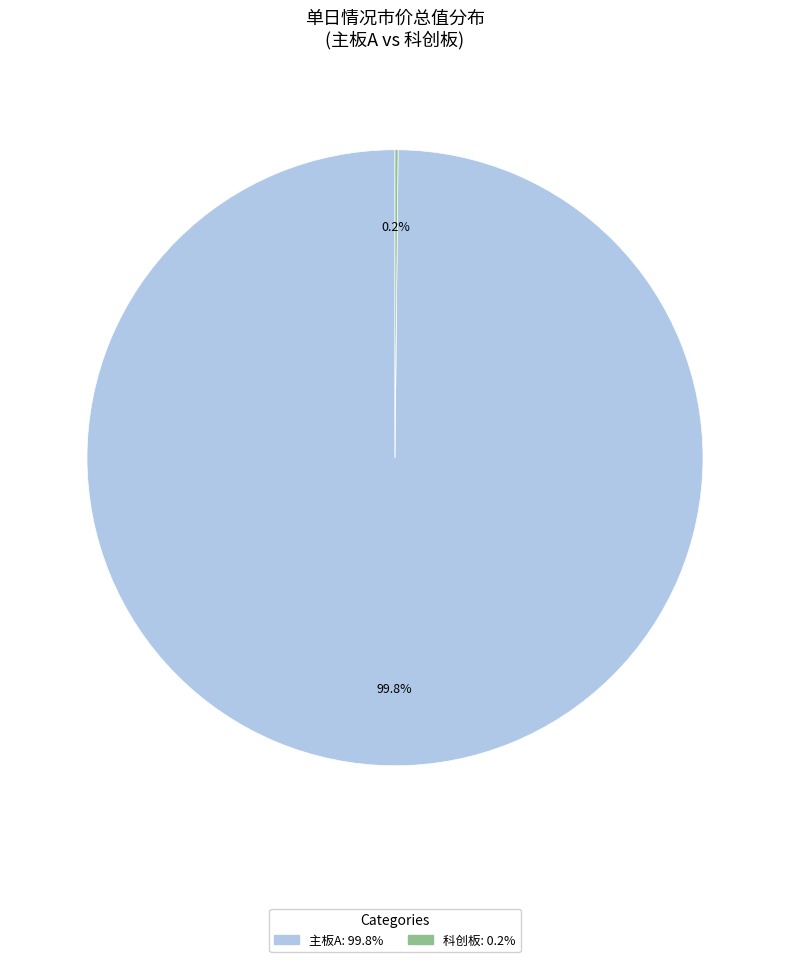

Which category has the smallest portion of the pie?

科创板